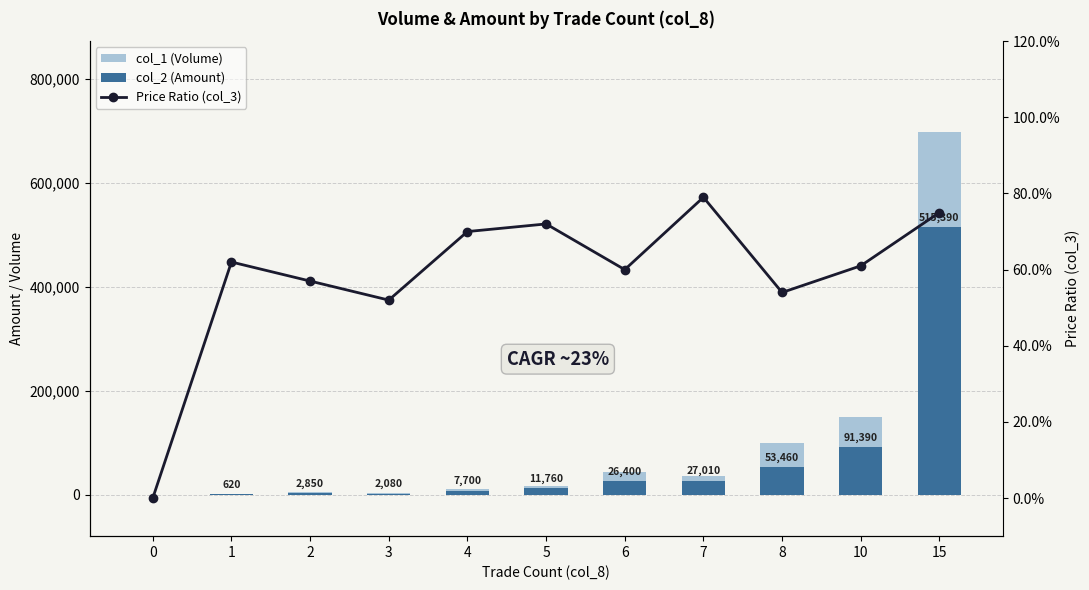

What is the sum of the col_1 (Volume) values at 4 and 15?

709000.0